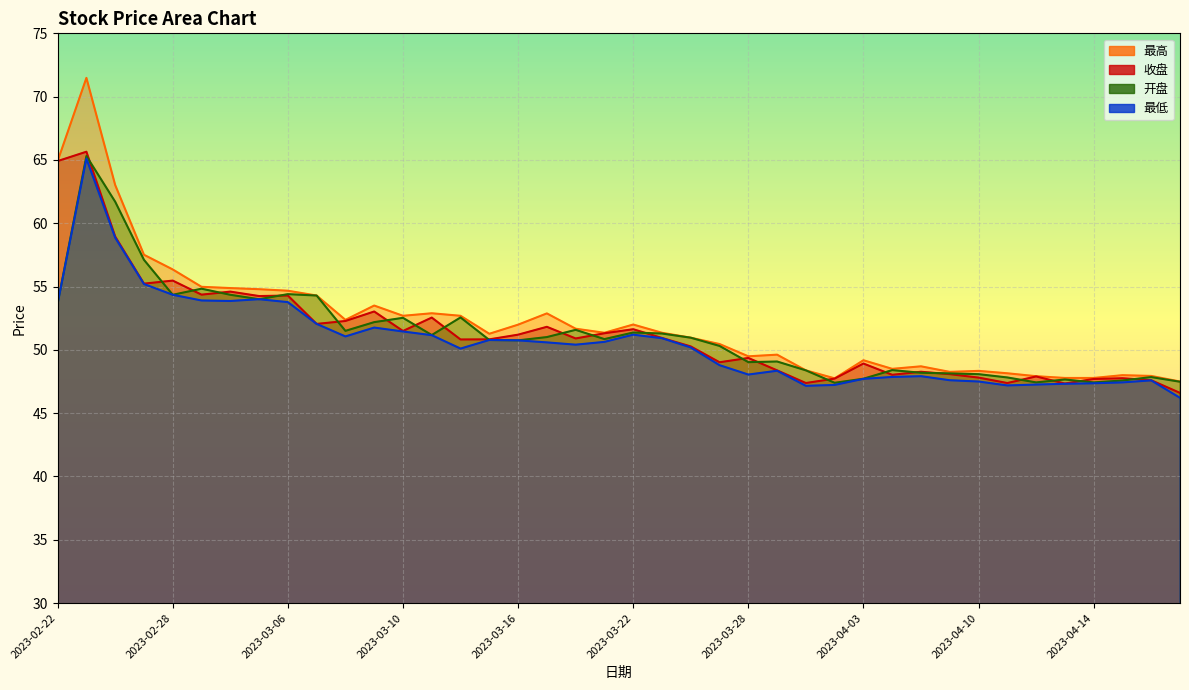

Reading left to right, transcribe all the data shown in this chart.

收盘: 64.9	65.7	59.0	55.2	55.5	54.4	54.6	54.2	54.3	52.0	52.3	53.0	51.5	52.5	50.8	50.8	51.2	51.8	50.9	51.3	51.6	50.9	50.3	49.0	49.4	48.4	47.4	47.7	48.9	48.0	48.3	48.1	47.8	47.4	47.9	47.3	47.7	47.8	47.6	46.6
最高: 64.9	71.5	63.0	57.5	56.4	55.0	54.9	54.8	54.7	54.3	52.4	53.5	52.7	52.9	52.7	51.3	52.0	52.9	51.7	51.4	52.0	51.4	51.0	50.5	49.5	49.6	48.4	47.8	49.2	48.5	48.7	48.3	48.3	48.1	47.9	47.8	47.8	48.0	47.9	47.5
最低: 53.7	65.1	58.9	55.2	54.4	53.9	53.9	54.0	53.8	52.0	51.1	51.8	51.5	51.2	50.1	50.8	50.8	50.6	50.4	50.6	51.2	50.9	50.2	48.8	48.0	48.4	47.2	47.2	47.7	47.9	47.9	47.6	47.5	47.2	47.3	47.3	47.4	47.4	47.6	46.2
开盘: 53.7	65.3	61.7	57.1	54.4	54.8	54.4	54.0	54.4	54.3	51.5	52.2	52.5	51.2	52.6	50.8	50.8	51.0	51.6	50.9	51.4	51.3	51.0	50.3	49.0	49.1	48.4	47.4	47.7	48.4	48.2	48.1	48.1	47.8	47.4	47.7	47.4	47.6	47.9	47.5